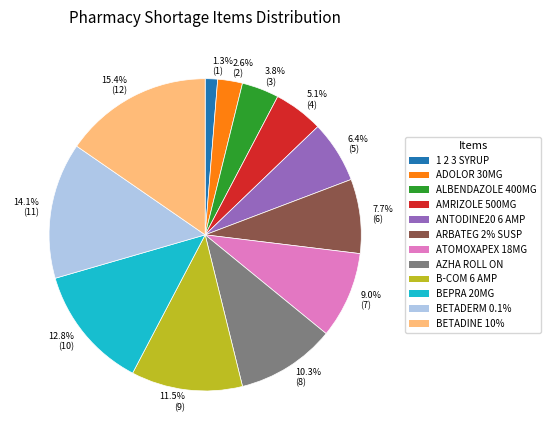

Does any single category account for the majority?

No